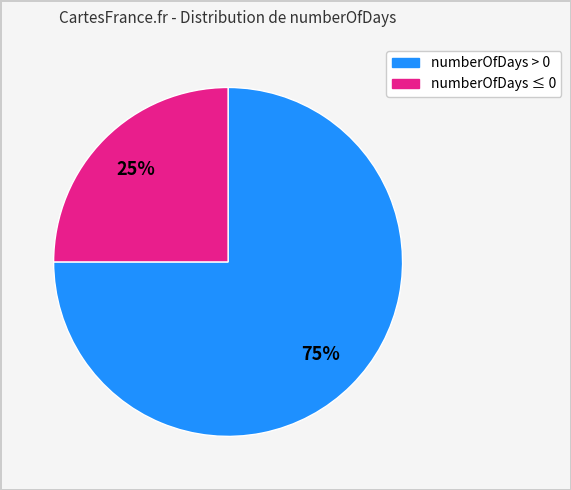

Is there any slice that represents more than half of the pie?

Yes